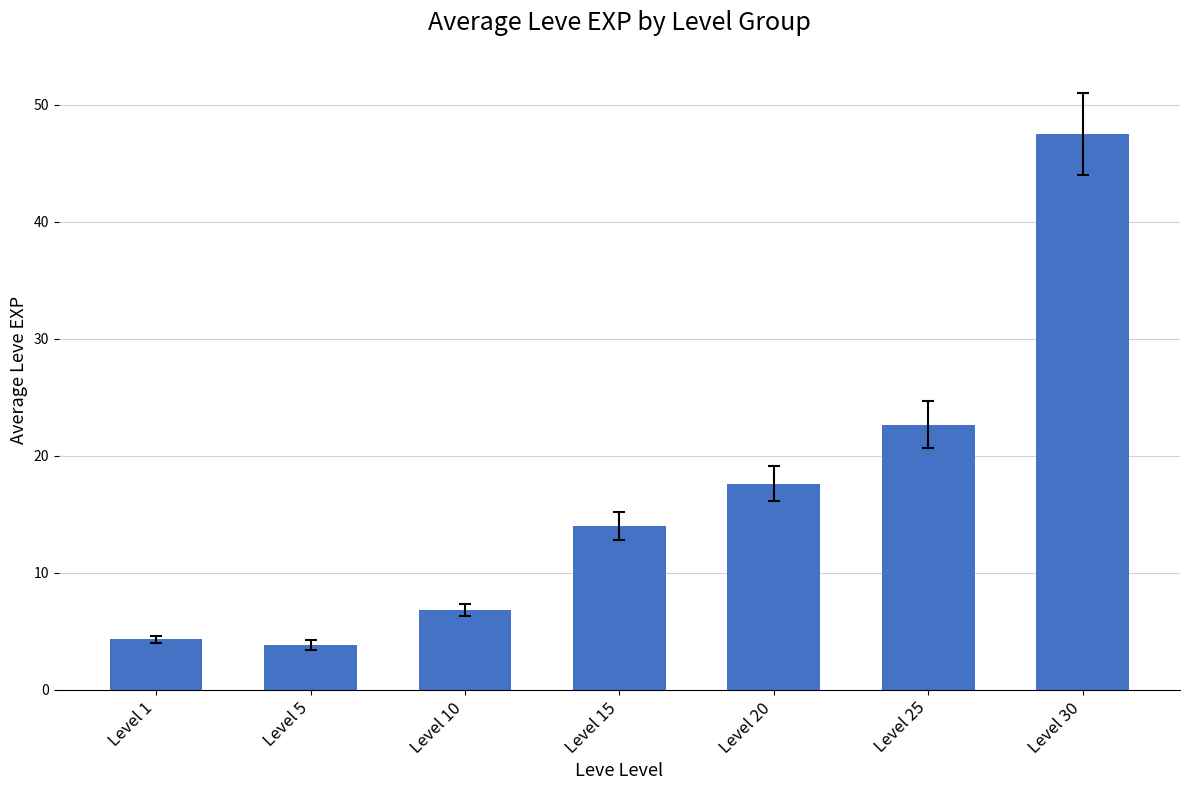

Are the bars horizontal?

No